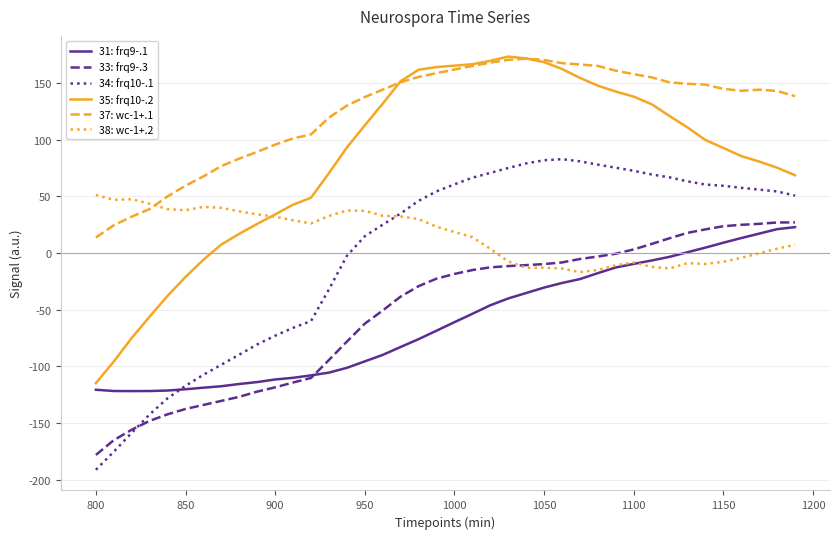

How many lines are shown in the chart?

6